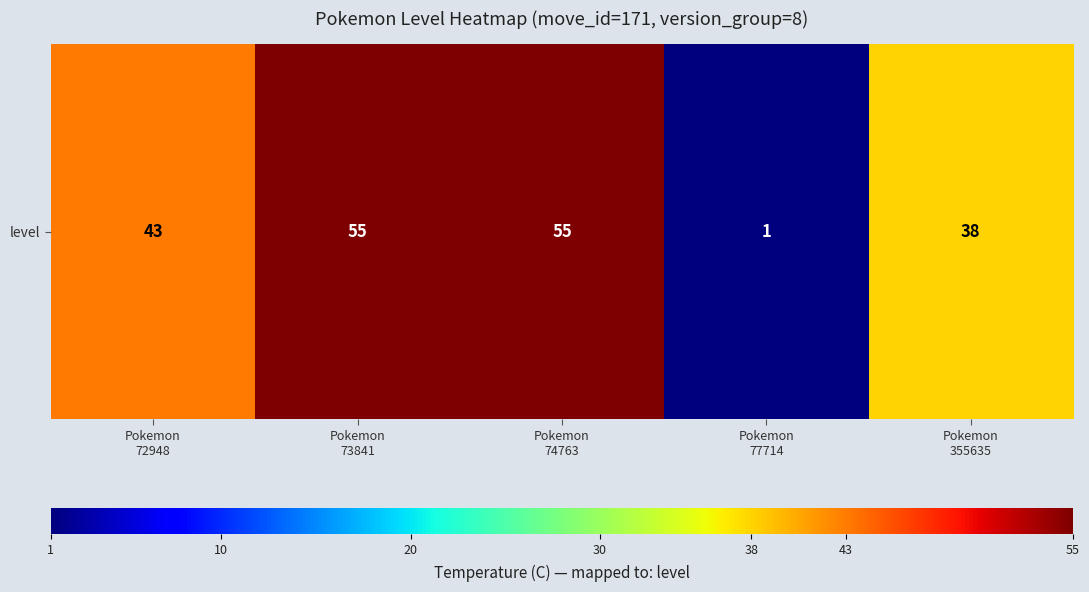

True or false: the data shows 55 at Pokemon
73841.

True